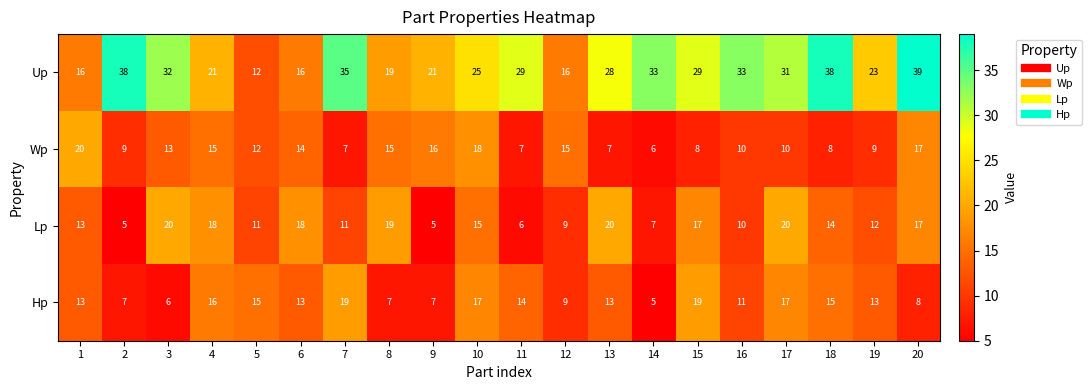

What is the difference between the highest and lowest values at 9?

16